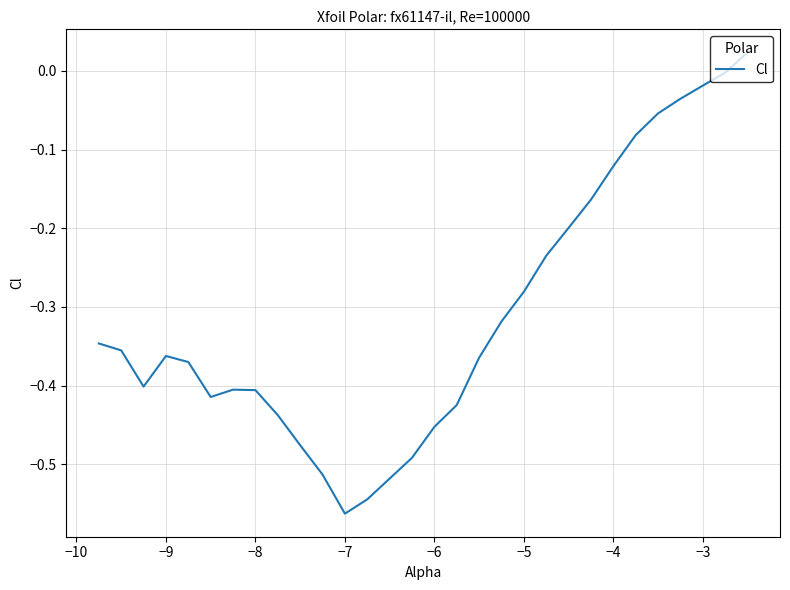

What is the difference between the maximum and minimum values?

0.6